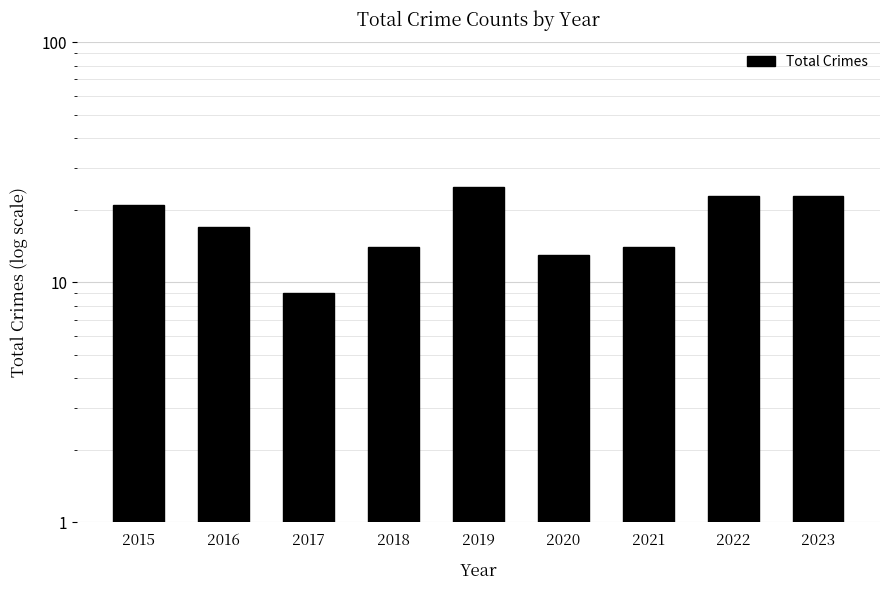

What is the sum of all values?

159